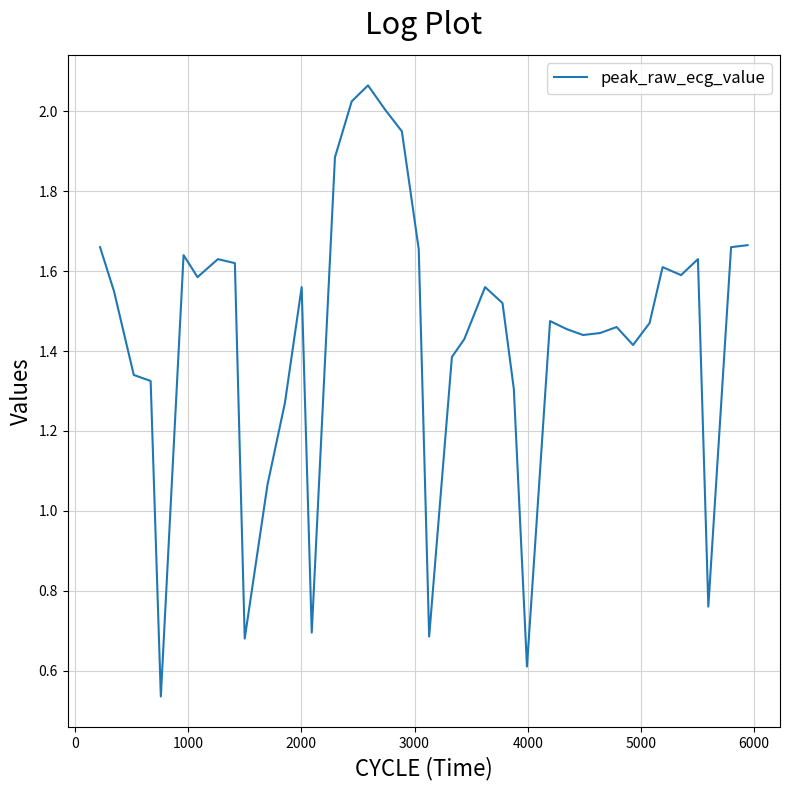

Reading left to right, list all the values displayed in this chart.

1.7	1.6	1.3	1.3	0.5	1.6	1.6	1.6	1.6	0.7	1.1	1.3	1.6	0.7	1.9	2.0	2.1	2.0	1.9	1.7	0.7	1.4	1.4	1.6	1.5	1.3	0.6	1.5	1.5	1.4	1.4	1.5	1.4	1.5	1.6	1.6	1.6	0.8	1.7	1.7